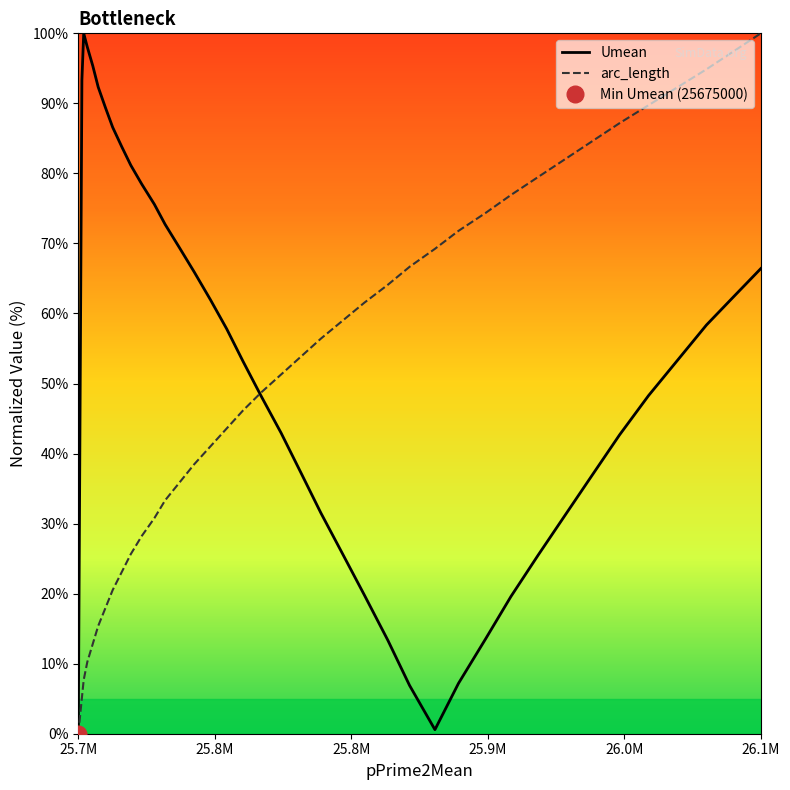

What is the maximum value for arc_length?

100.0